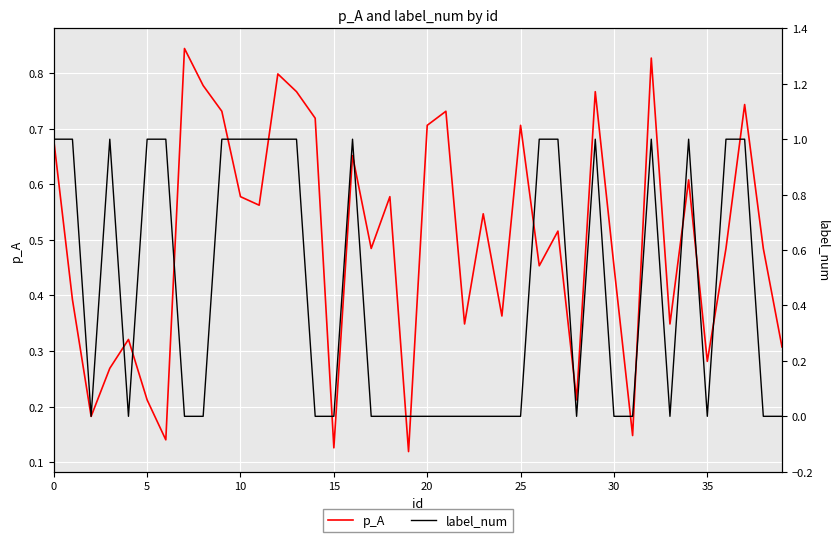

Which series has the largest range (max minus min)?

label_num